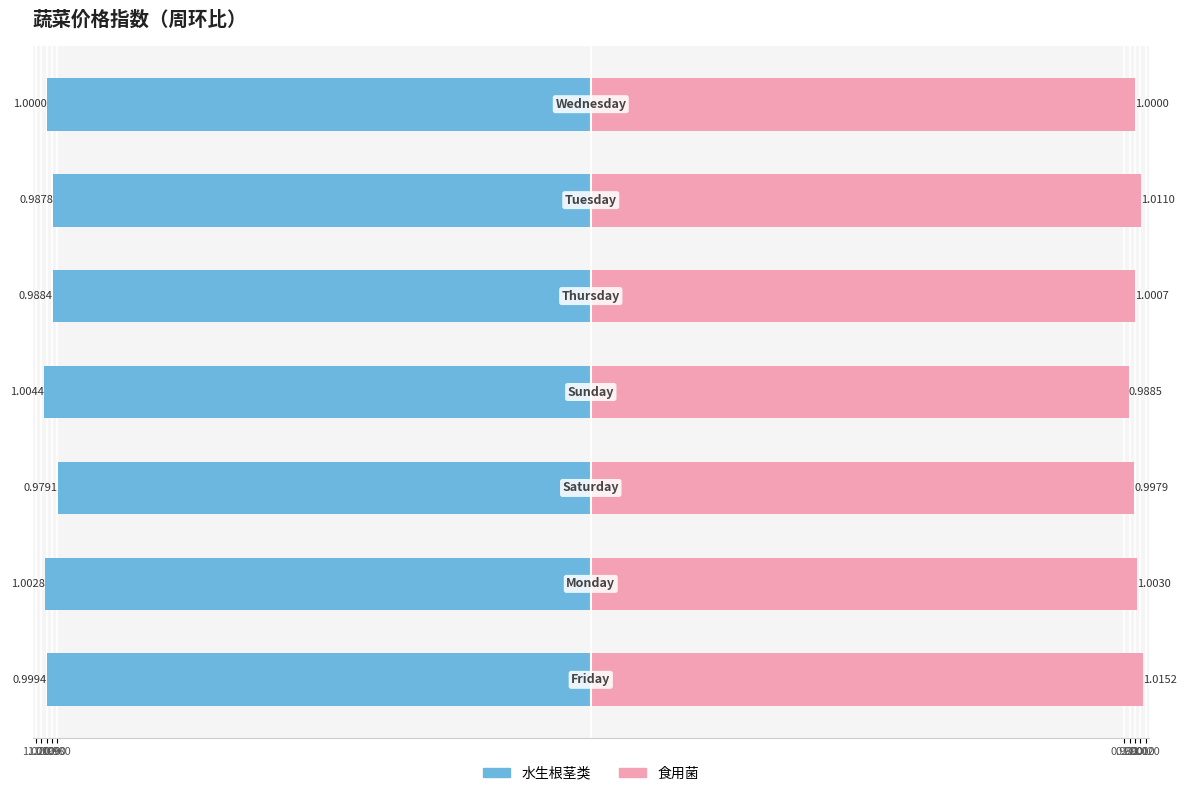

The 水生根茎类 series shows -0.4 at 1.000. True or false?

False